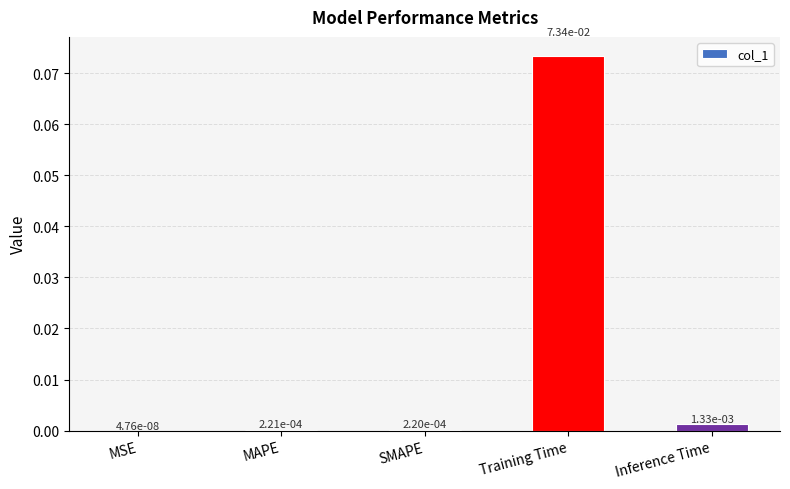

Count the number of data series in this chart.

1